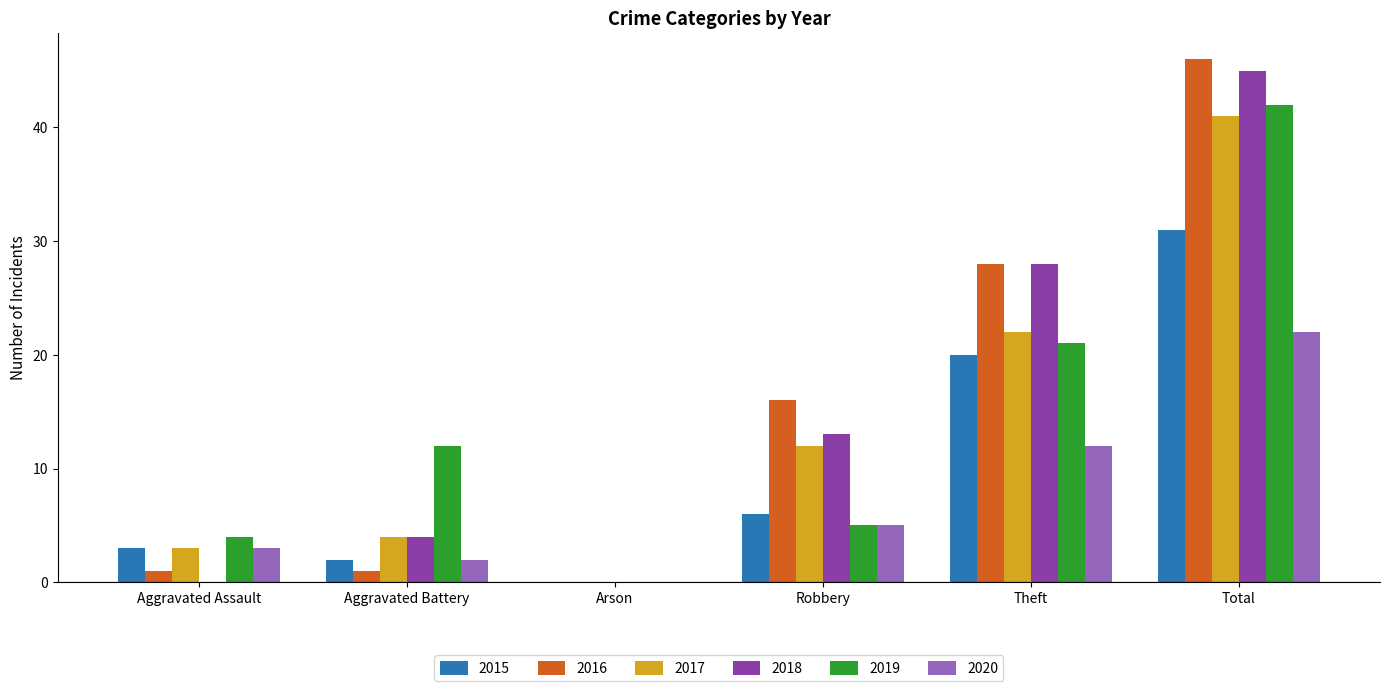

The 2018 series shows 2 at Aggravated Battery. True or false?

False